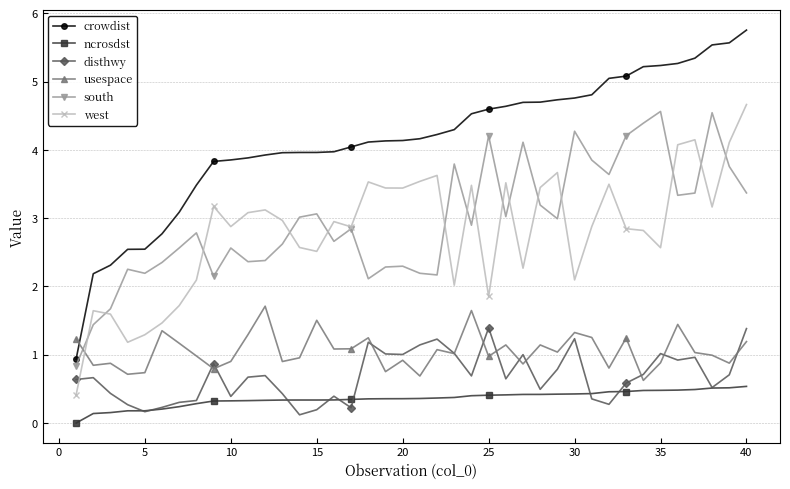

True or false: west and ncrosdst cross at least once.

False